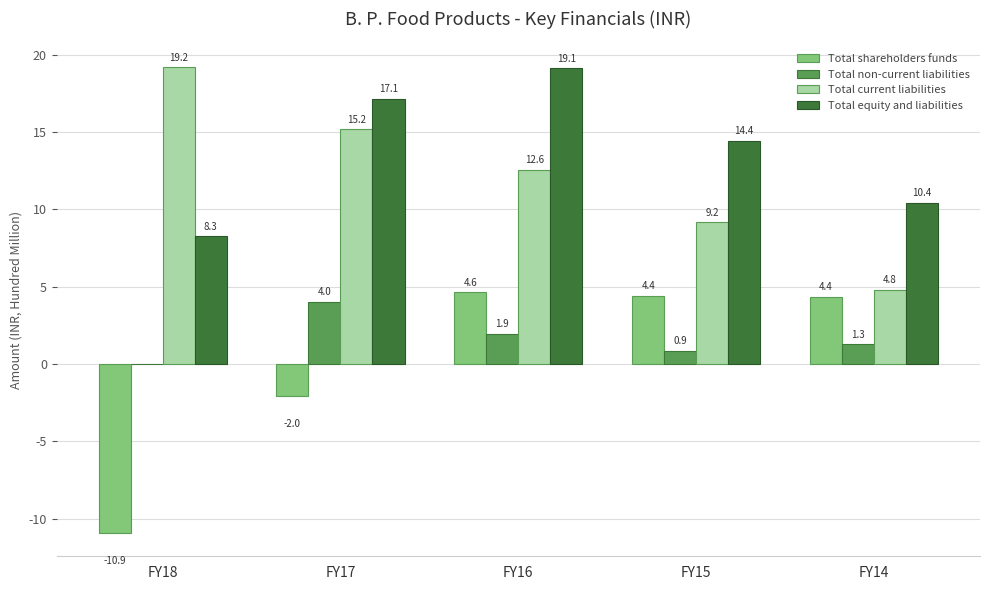

True or false: Total shareholders funds has a value of 4.6 at FY16.

True